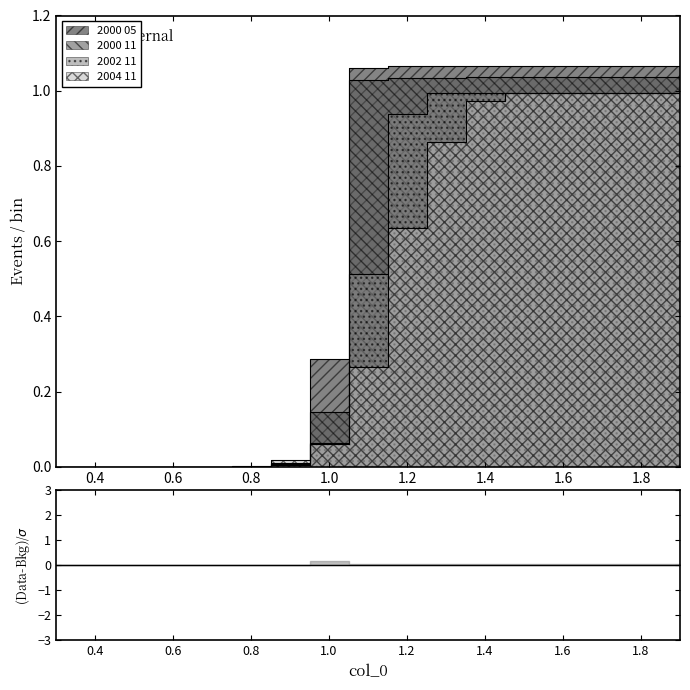

The value of 2000 05 at 0.6 is 0.0. True or false?

False